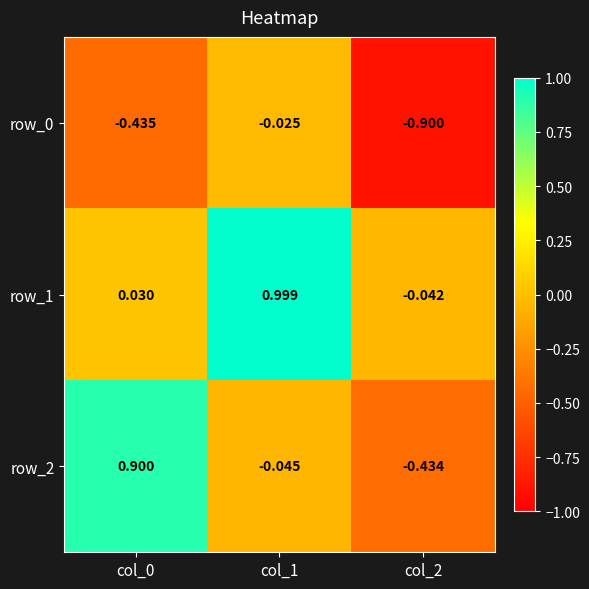

What is the maximum value for row_2?

0.9